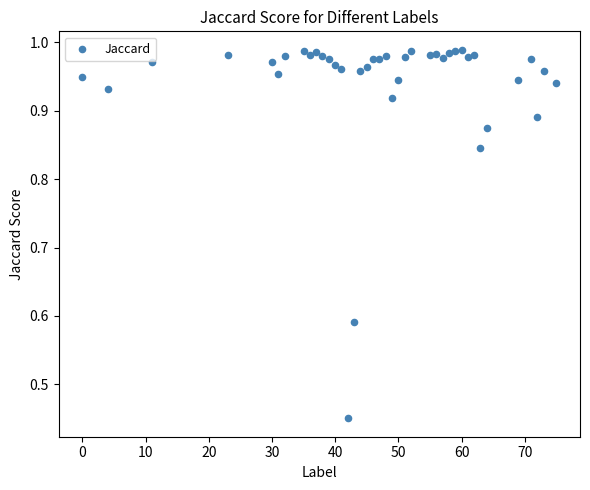

What is the range of X values (max minus min)?

75.0